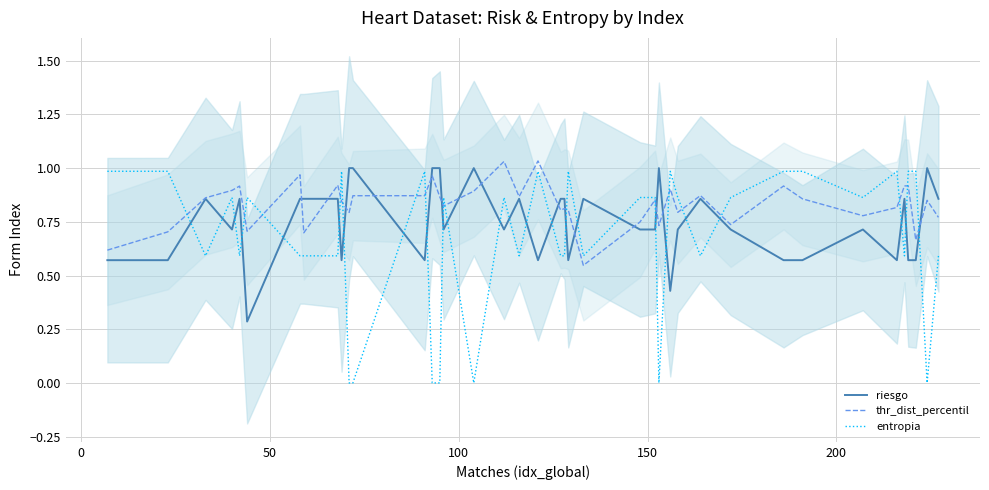

What are all the series names shown in the legend?

riesgo, thr_dist_percentil, entropia